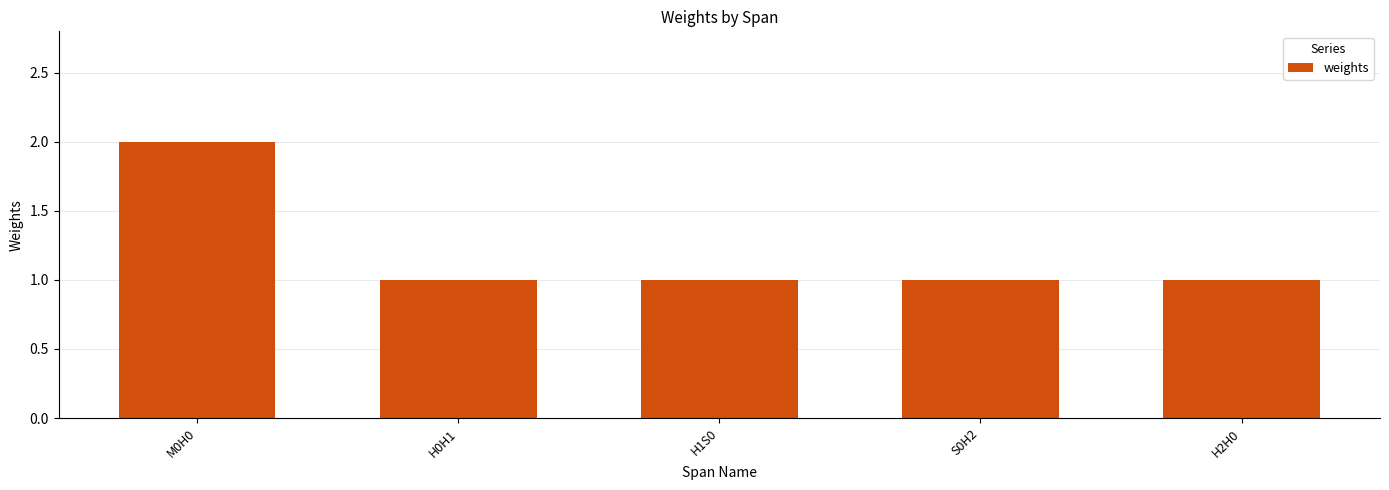

Reading left to right, extract all data points from this chart.

2	1	1	1	1